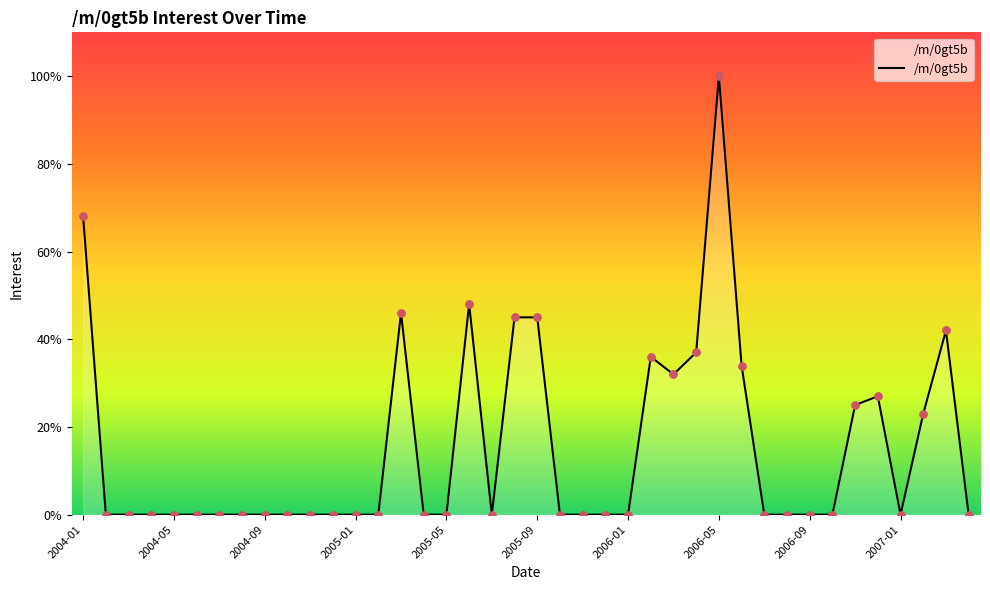

What is the difference between the maximum and minimum values?

100